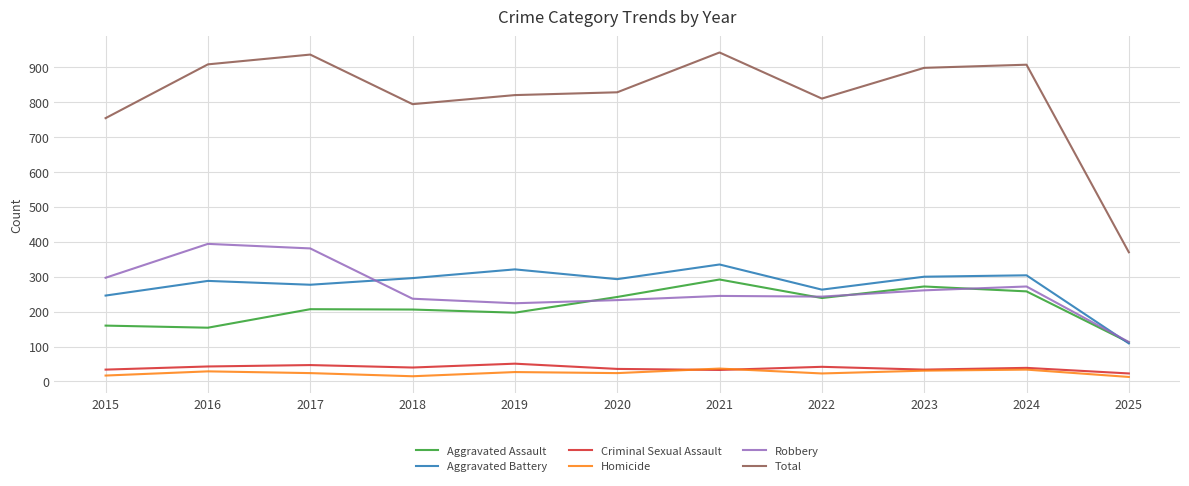

What is the difference between the highest and lowest values at 2024?

873